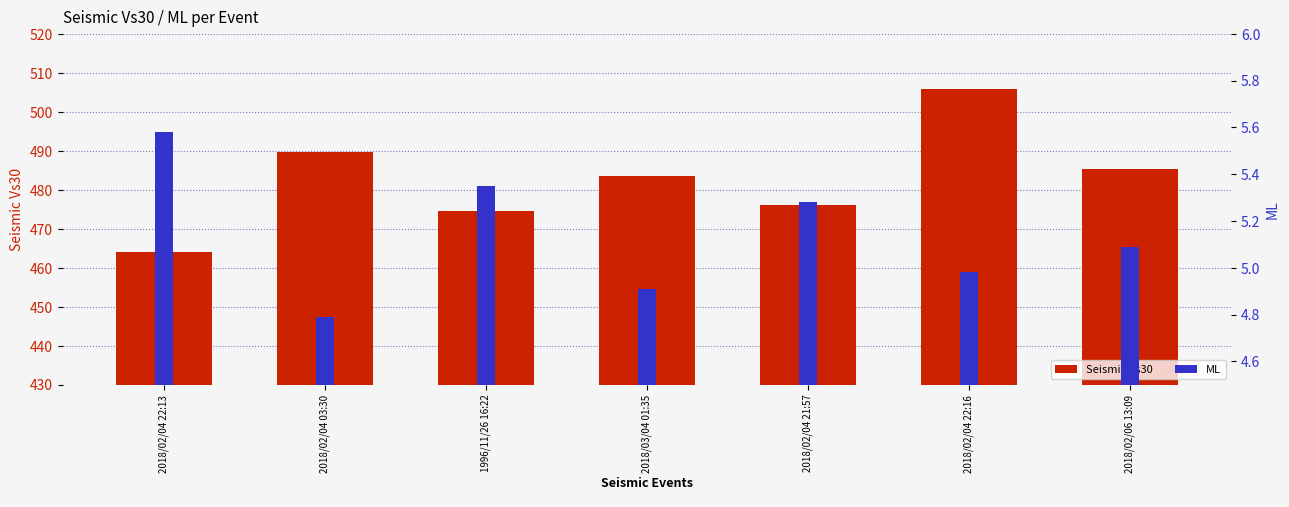

List the series in order of their peak value, lowest first.

ML, Seismic Vs30